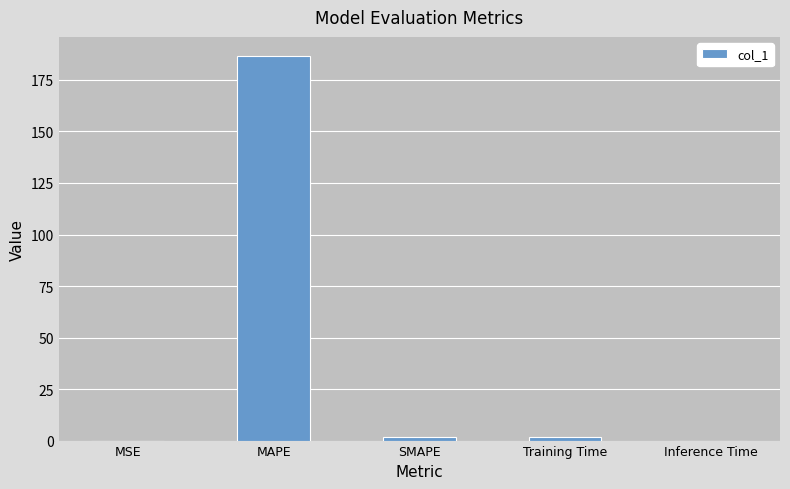

What is the sum of all values?

190.2